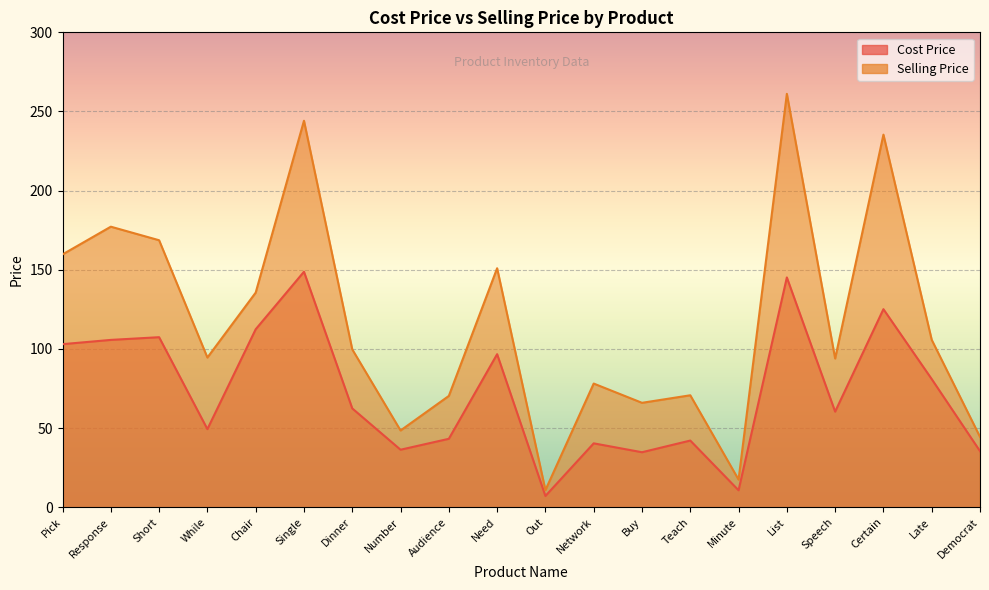

The value of Selling Price at While is 94.6. True or false?

True